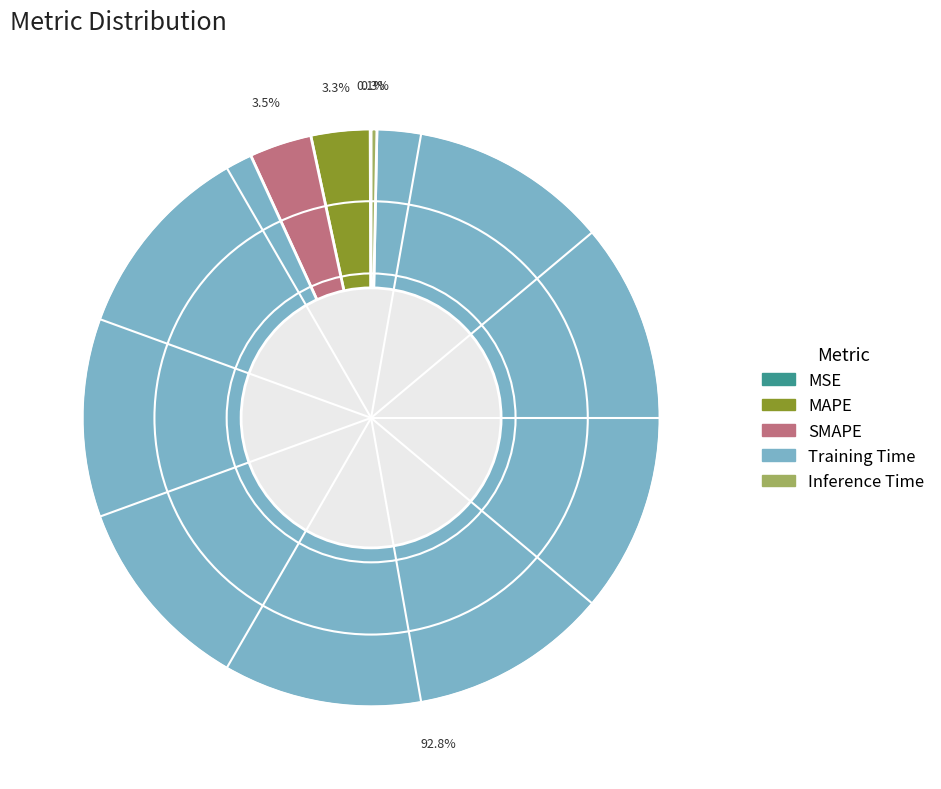

Is there any slice that represents more than half of the pie?

Yes